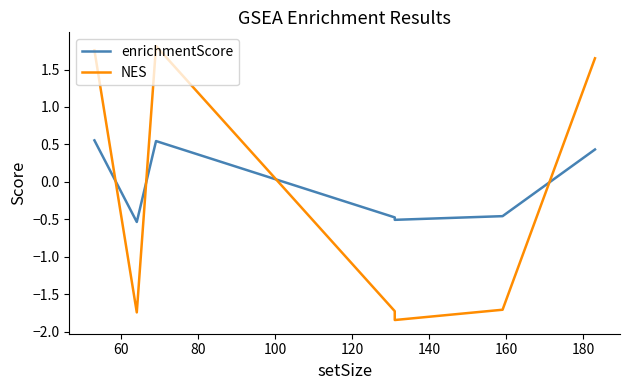

Where is NES nearest to the value 0?

160